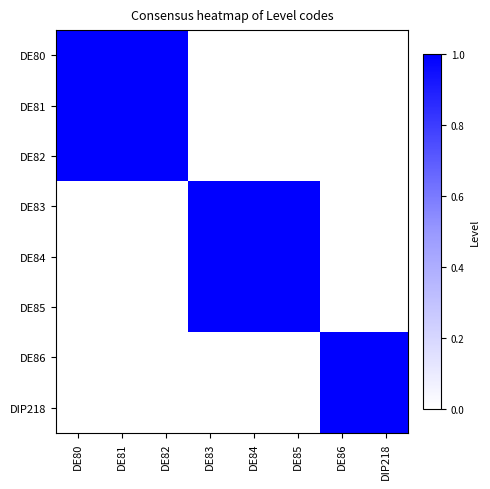

What is the greatest value displayed?

1